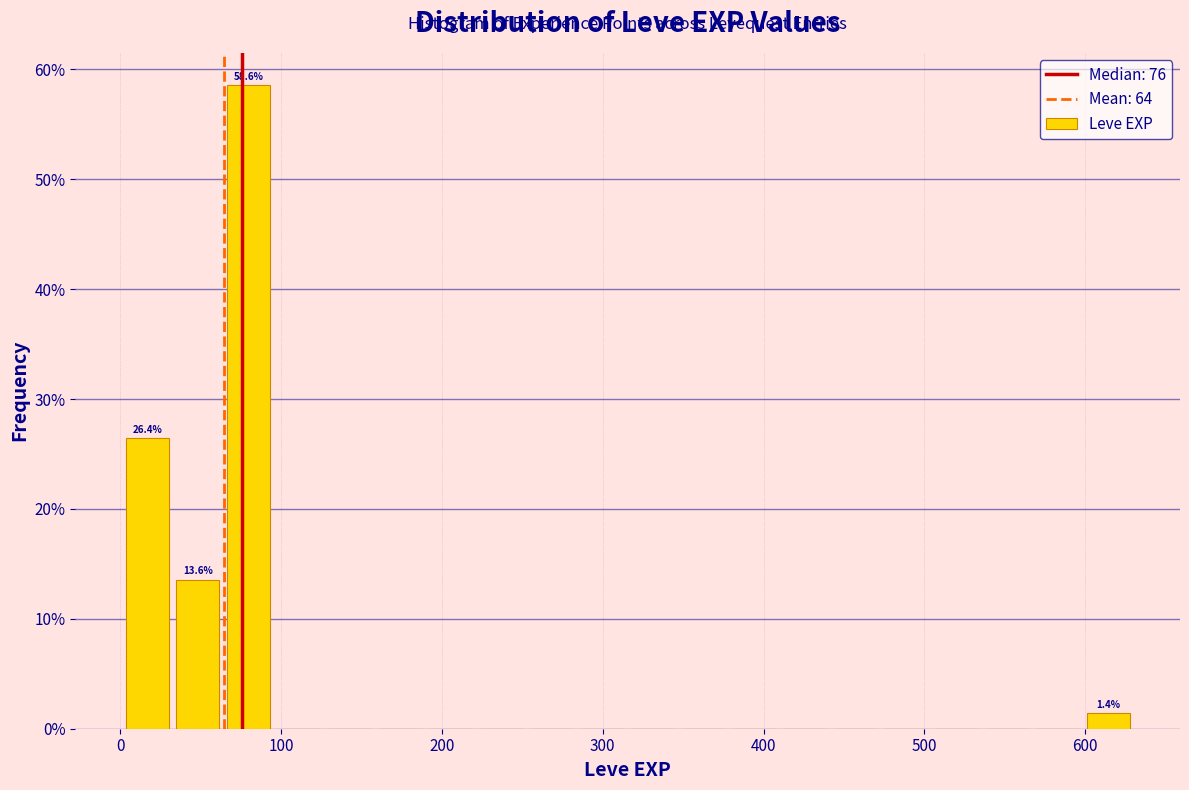

Read against the x-axis, roughly where is the centre of the tallest bar?

80